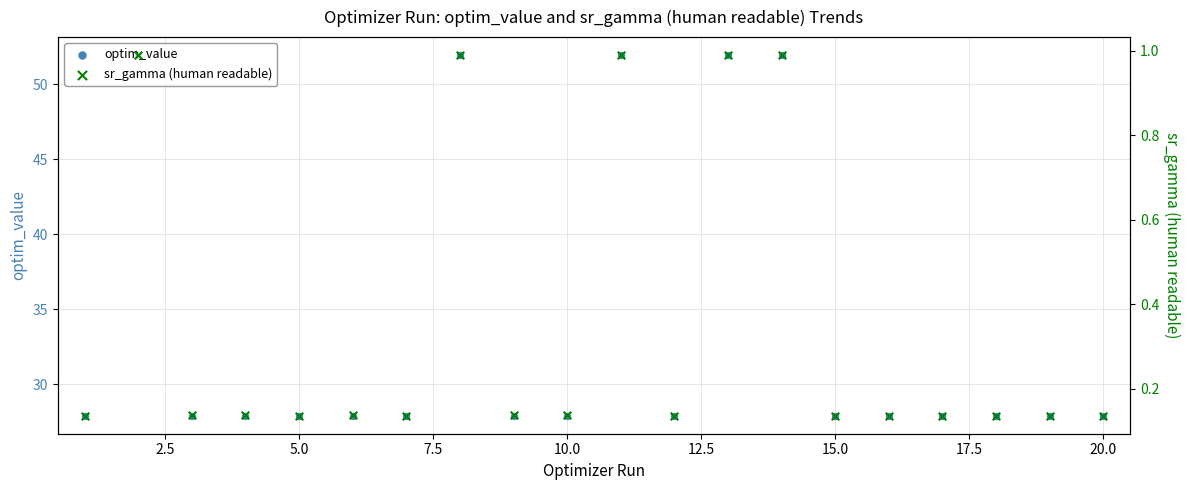

Which series contains the lowest Y value?

sr_gamma (human readable)